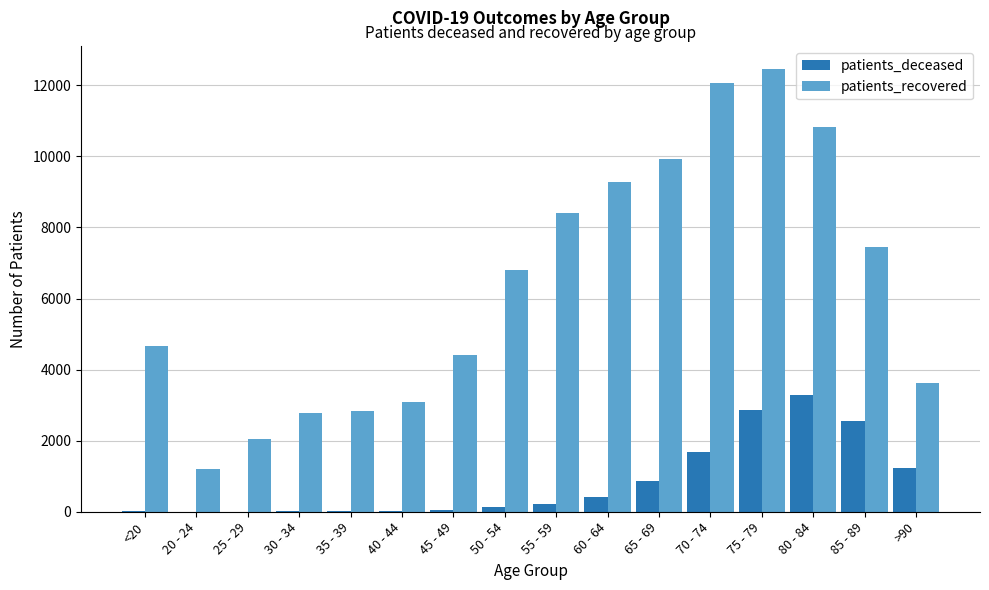

What is the difference between the patients_recovered values at 50 - 54 and 20 - 24?

5615